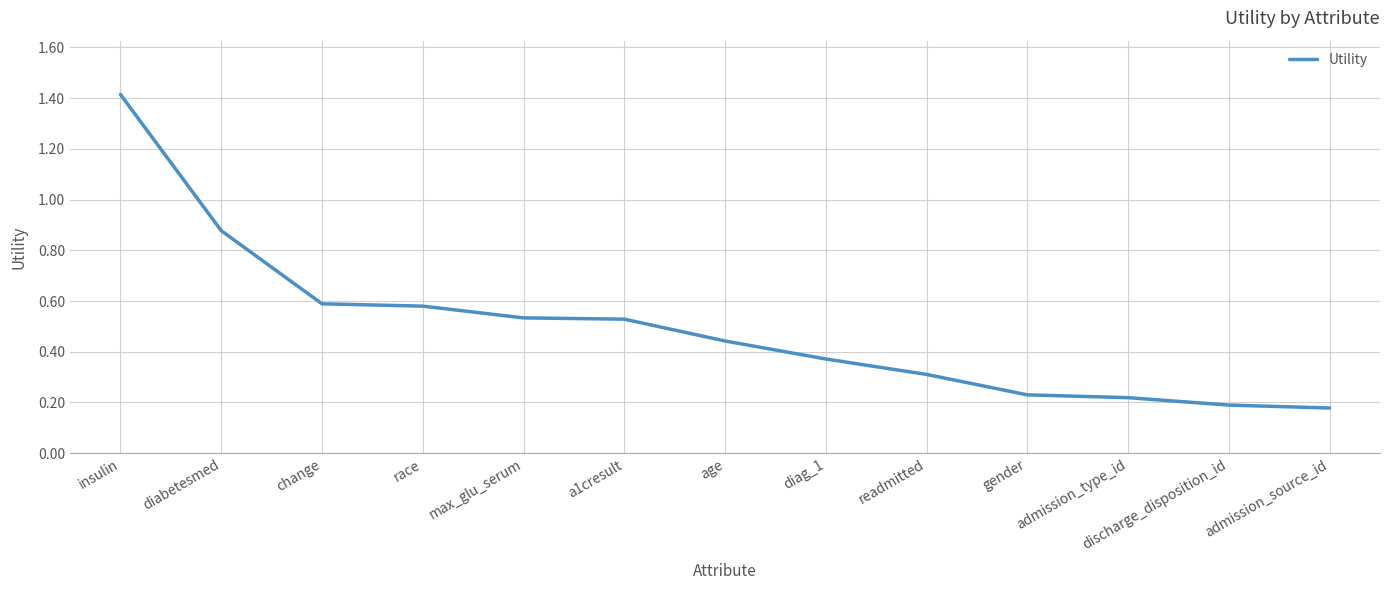

What is the change in value from race to diag_1?

-0.2